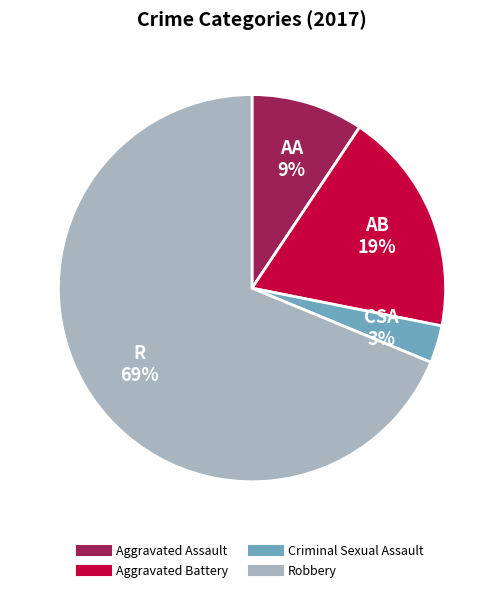

Between Aggravated Battery and Criminal Sexual Assault, which is larger?

Aggravated Battery